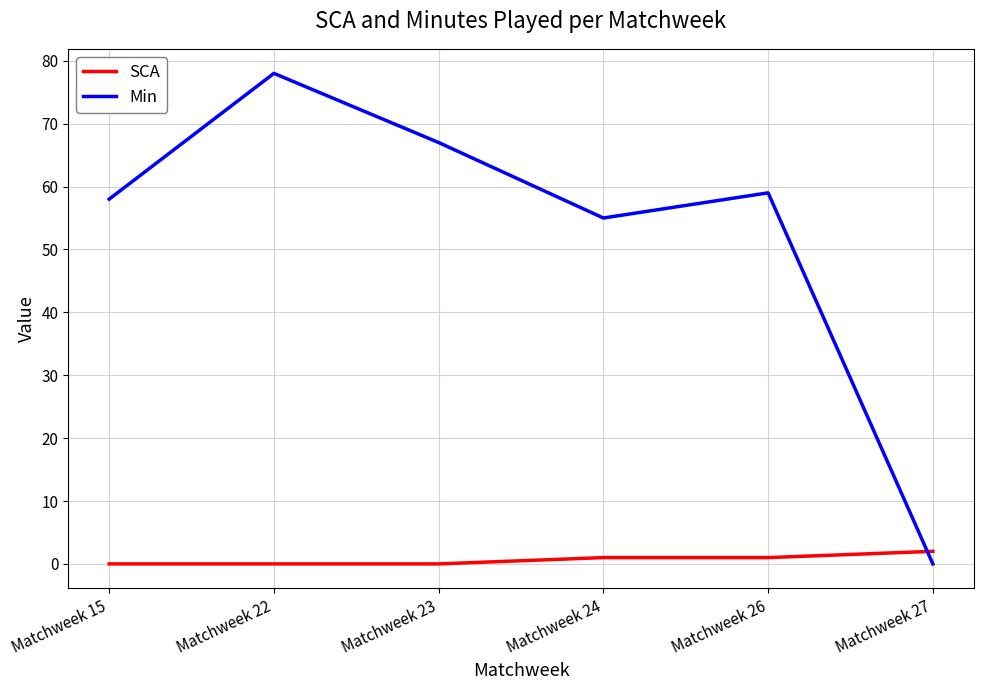

What are all the series names shown in the legend?

SCA, Min